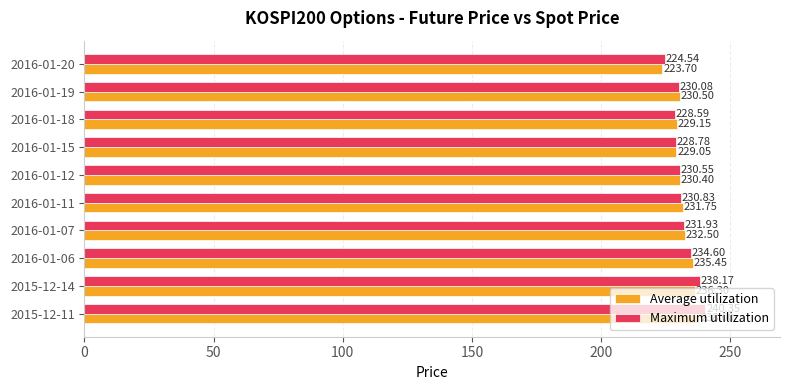

Rank the series by their maximum value, from lowest to highest.

Average utilization, Maximum utilization